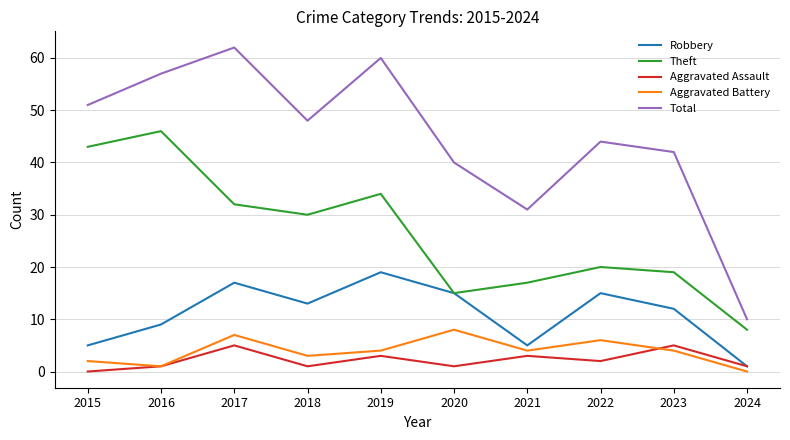

True or false: Theft and Total cross at least once.

False